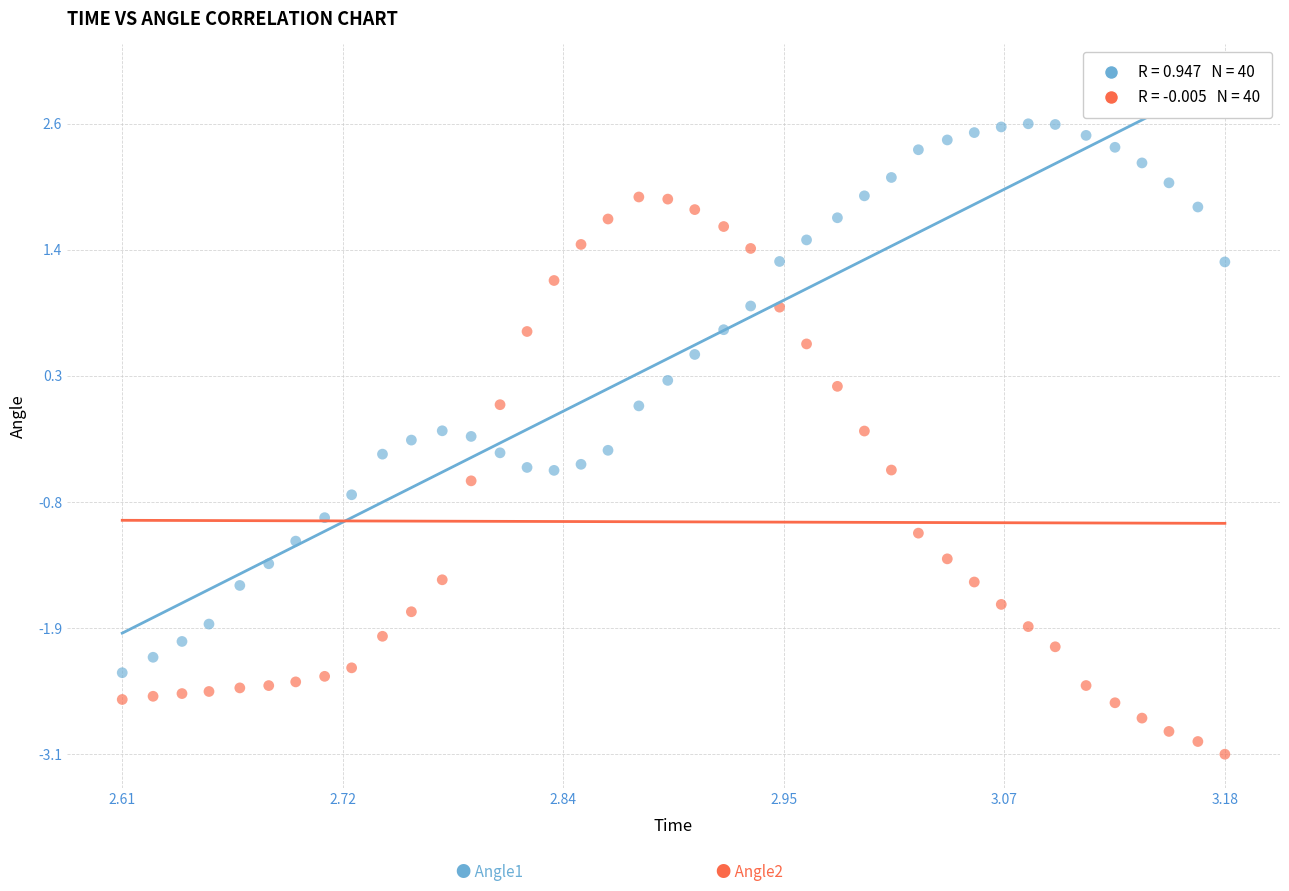

Across all data points, what is the range of X values (max minus min)?

0.6